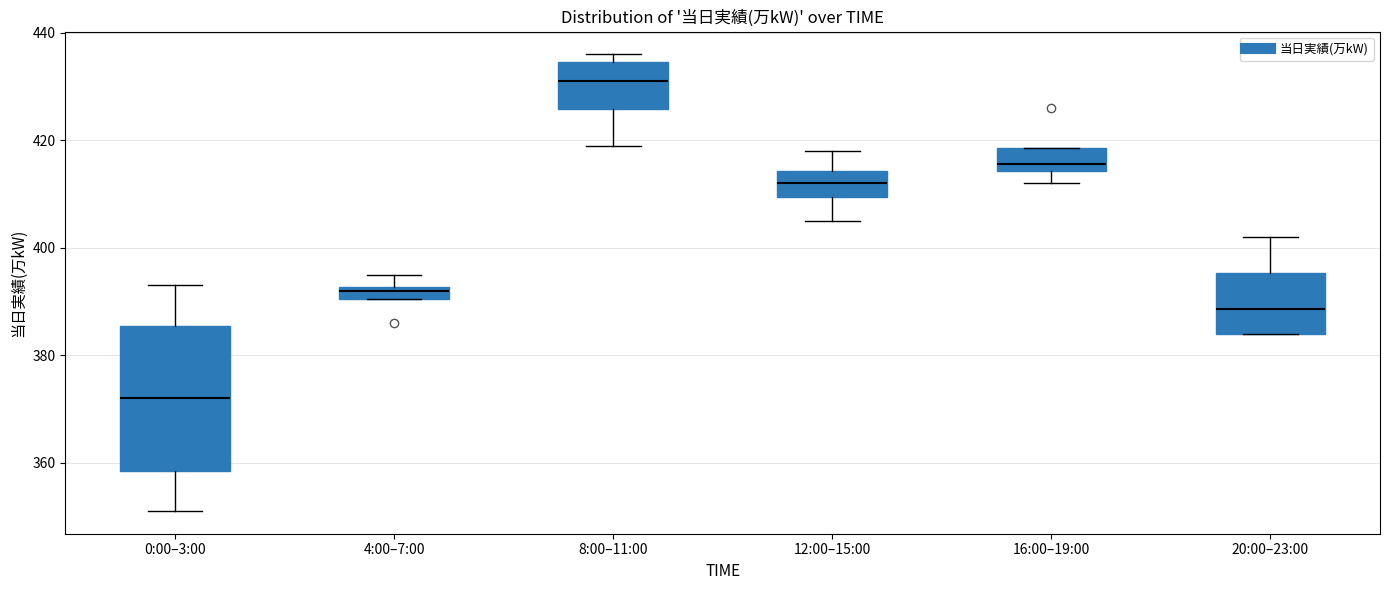

Which box is the tallest, from its lower edge to its upper edge?

0:00–3:00